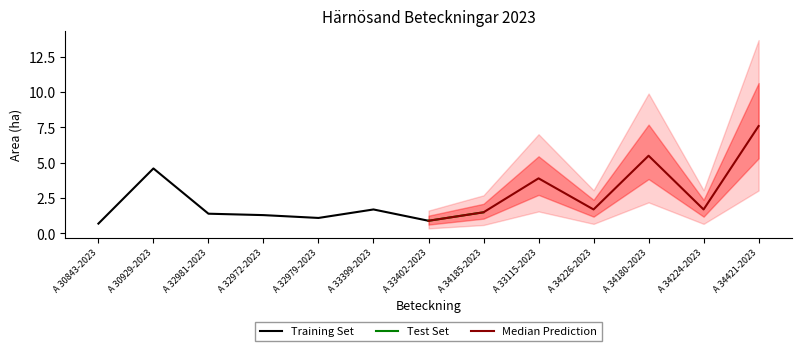

True or false: Area (ha) and NT intersect in this chart.

False